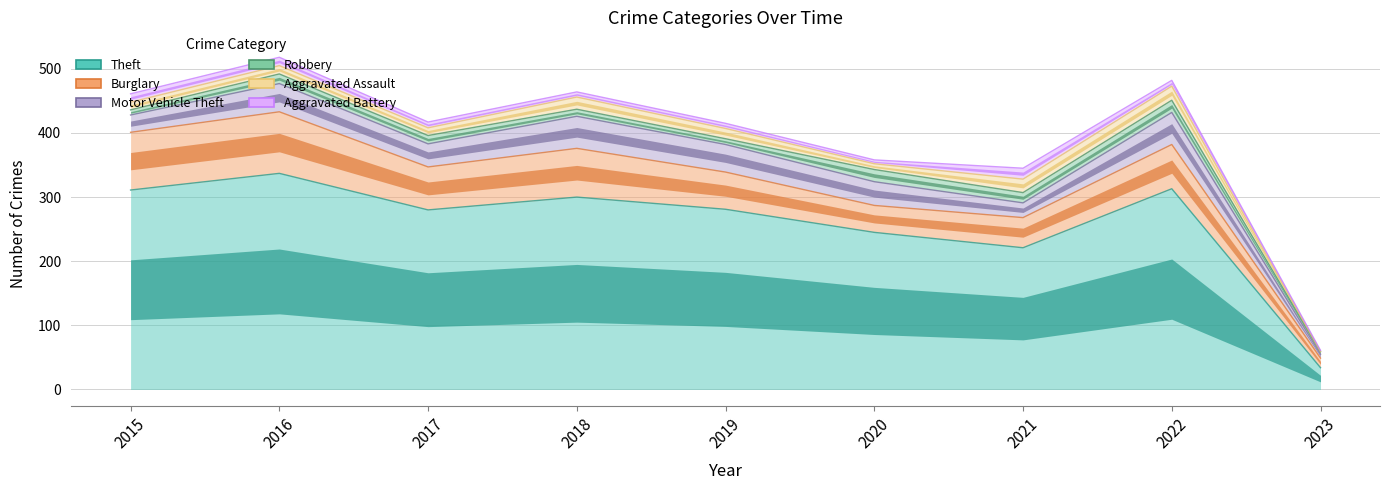

True or false: Theft and Aggravated Assault intersect in this chart.

False